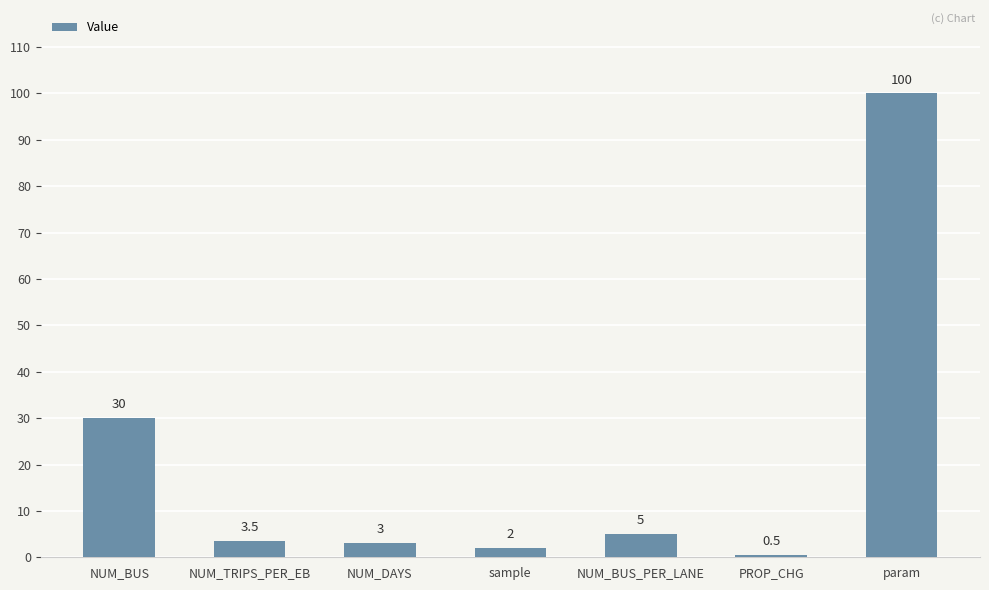

What is the value of the 6th bar from the left?

0.5